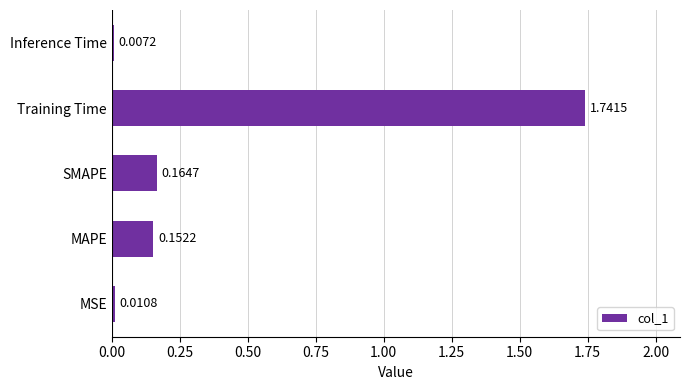

Which label corresponds to the smallest value in the chart?

Inference Time